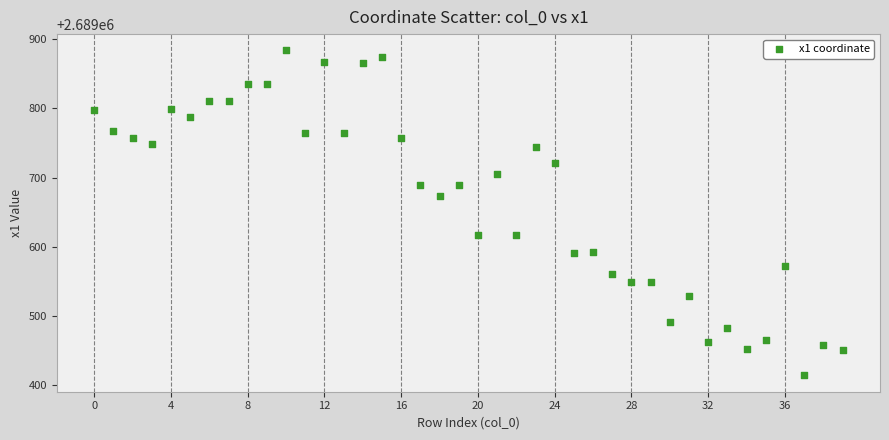

What Y value in the scatter plot is closest to 2689648?

2689672.6